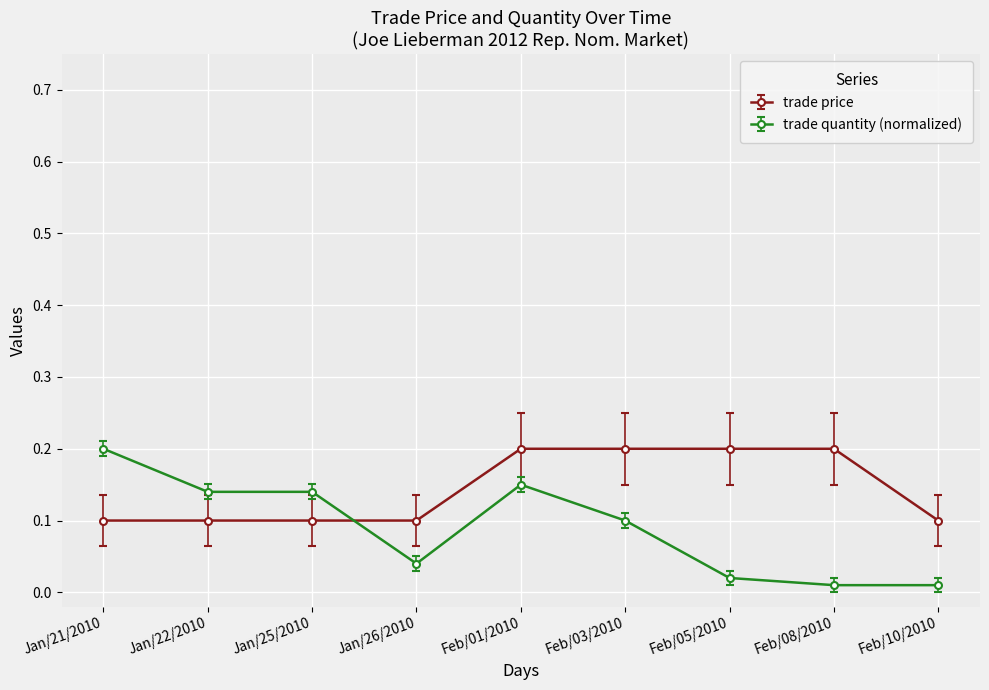

What is the label of the 8th point from the left?

Feb/08/2010